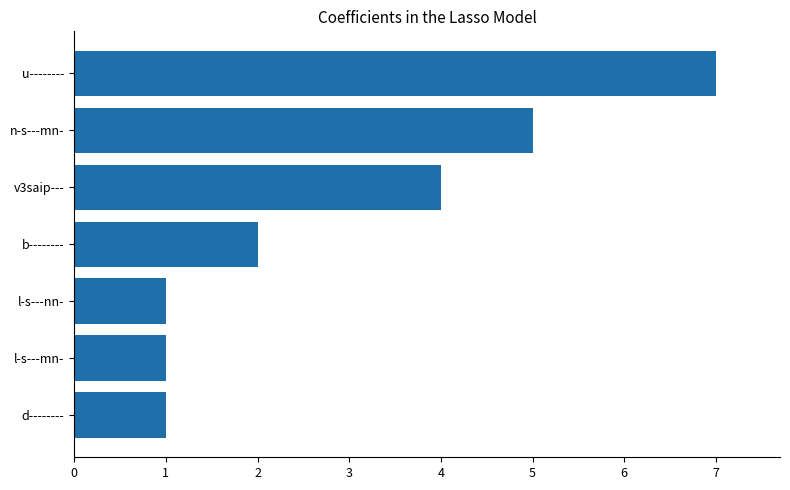

How many values are below 2?

3